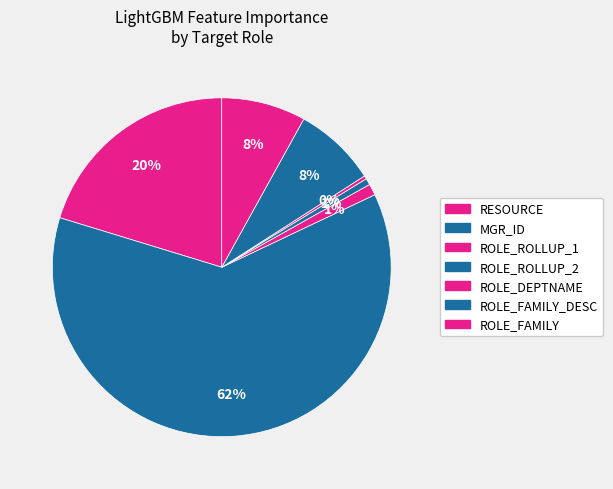

How many segments does this pie chart have?

7